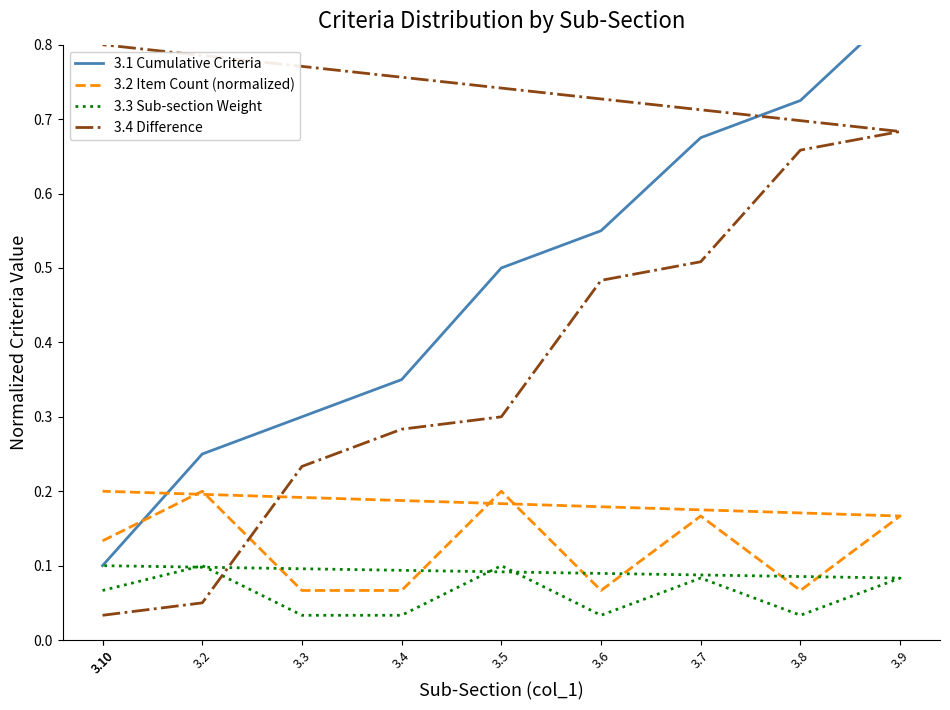

Which has a higher value, 3.7 or 3.6?

3.7